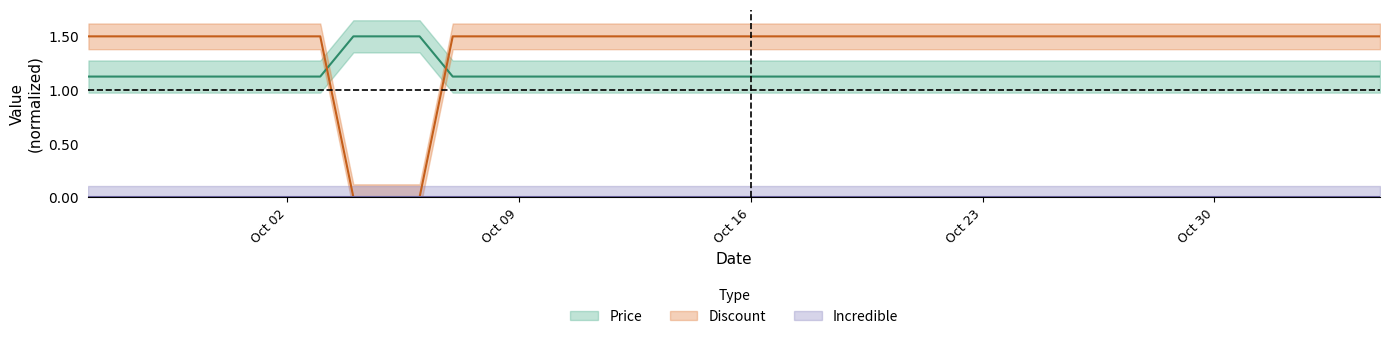

True or false: Discount and Price intersect in this chart.

True